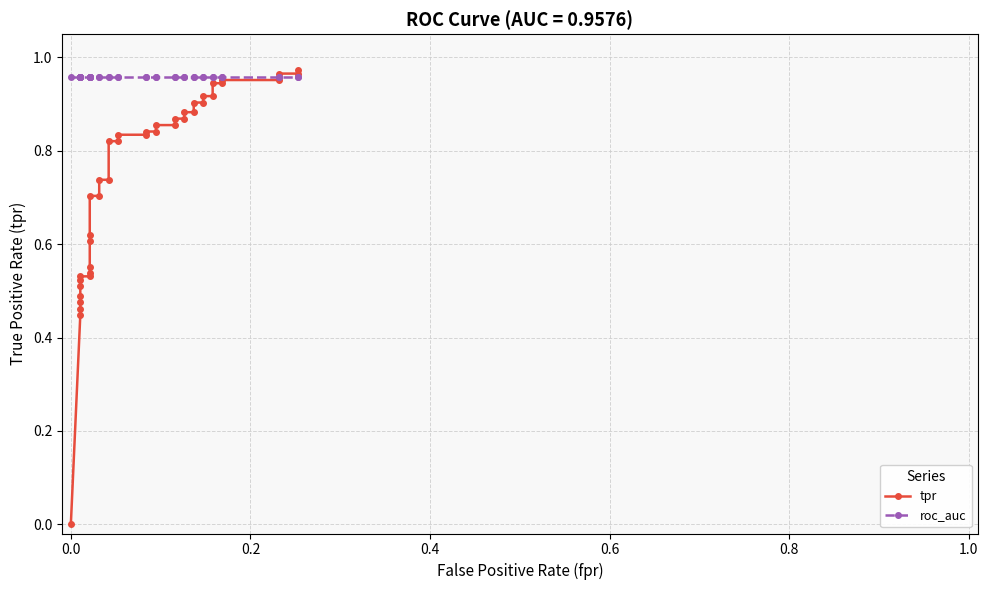

Is this an area chart (filled region under the line)?

No